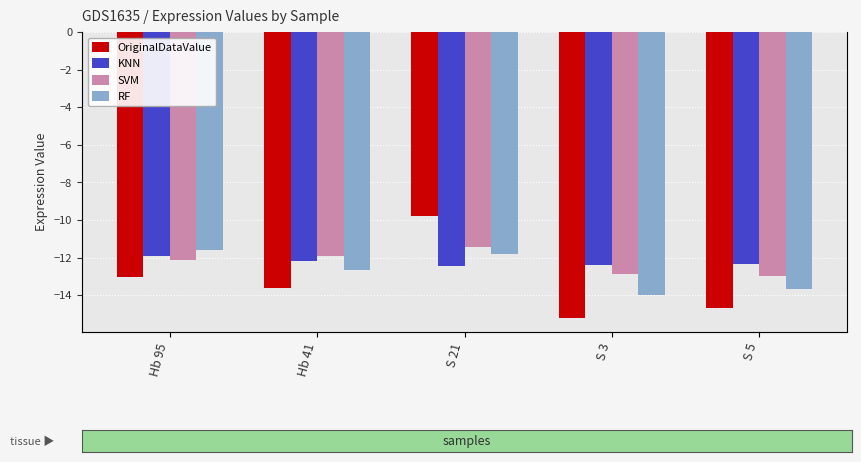

Which series has the largest range (max minus min)?

OriginalDataValue